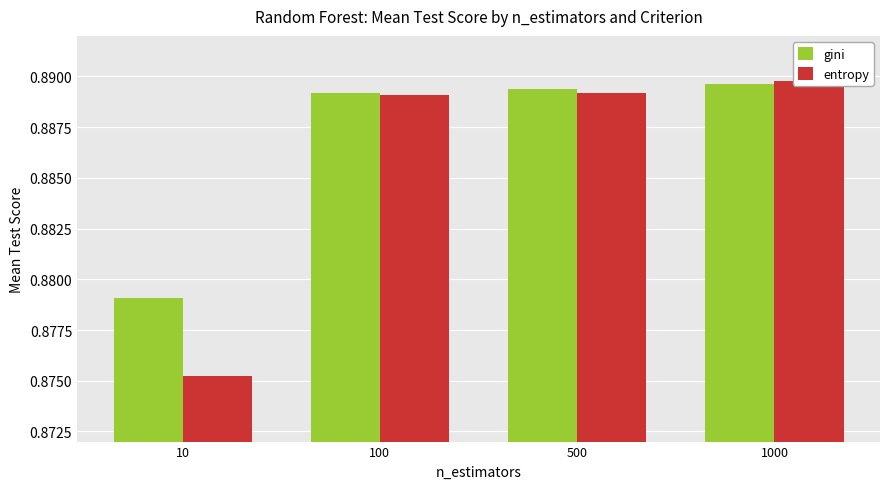

At 500, list the series in order from largest to smallest.

gini, entropy